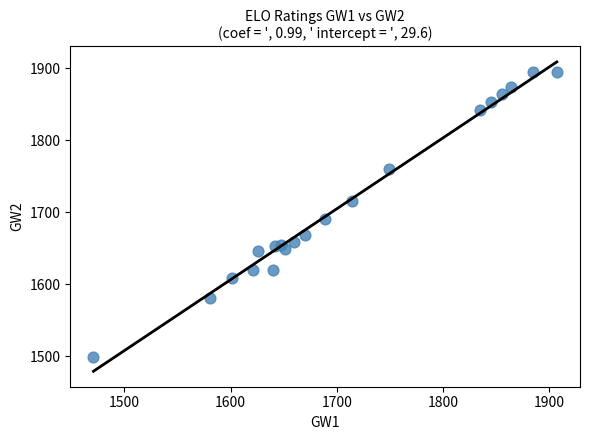

What Y value in the scatter plot is closest to 1697?

1690